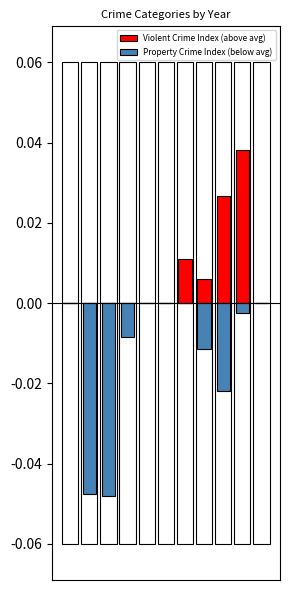

Which series has the largest range (max minus min)?

Property Crime Index (below avg)